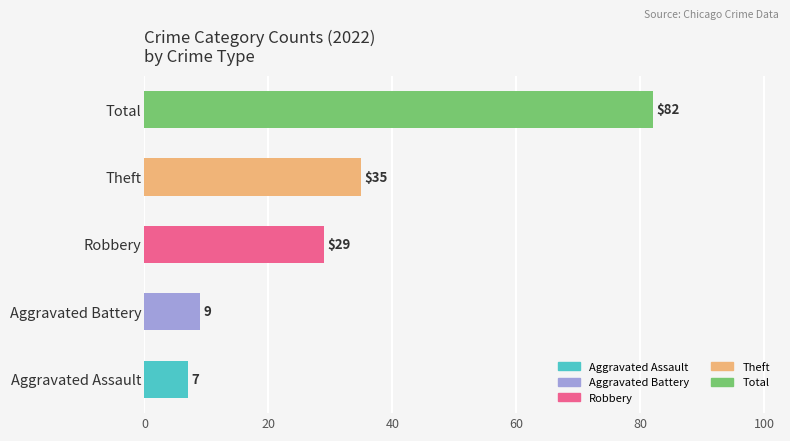

How many bars are there in total?

5